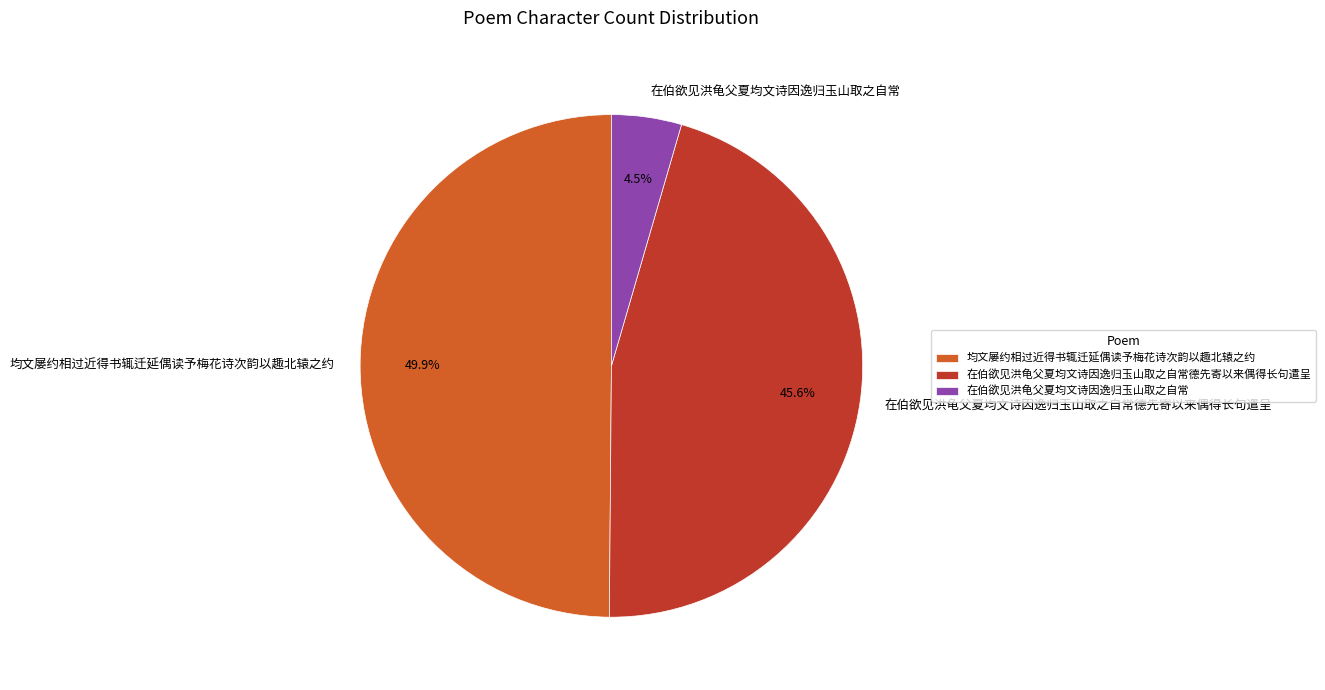

Which slice is the smallest?

在伯欲见洪龟父夏均文诗因逸归玉山取之自常